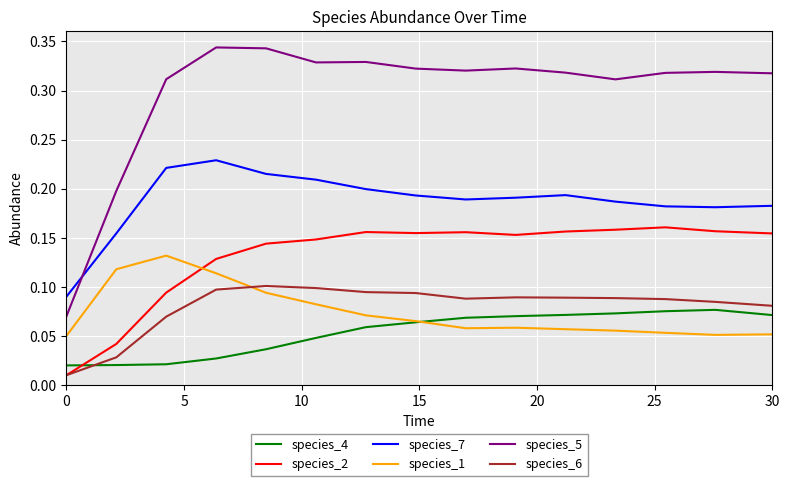

Rank the series by their maximum value, from lowest to highest.

species_4, species_6, species_1, species_2, species_7, species_5